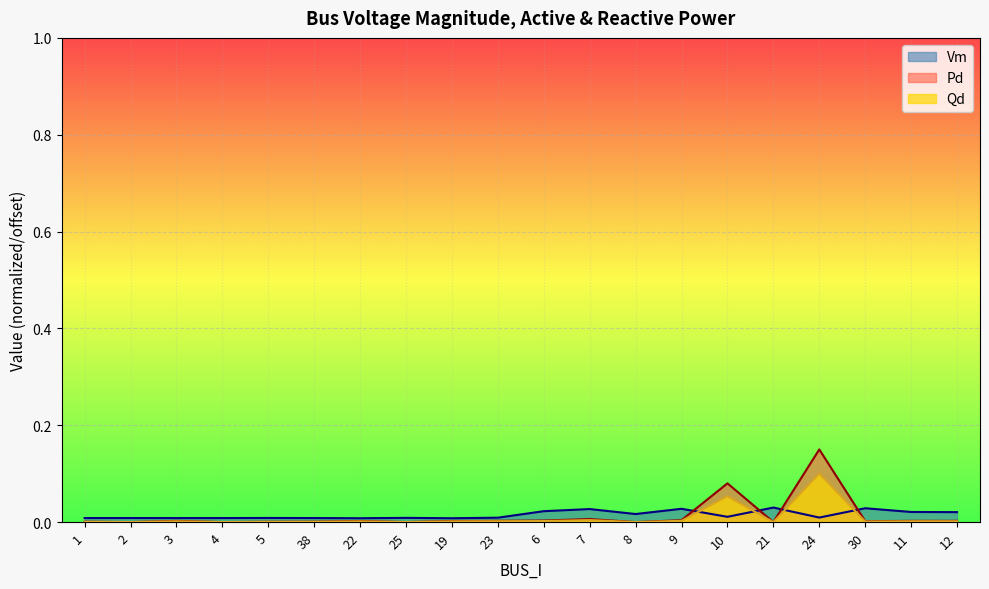

Which series has the widest spread of values?

Pd